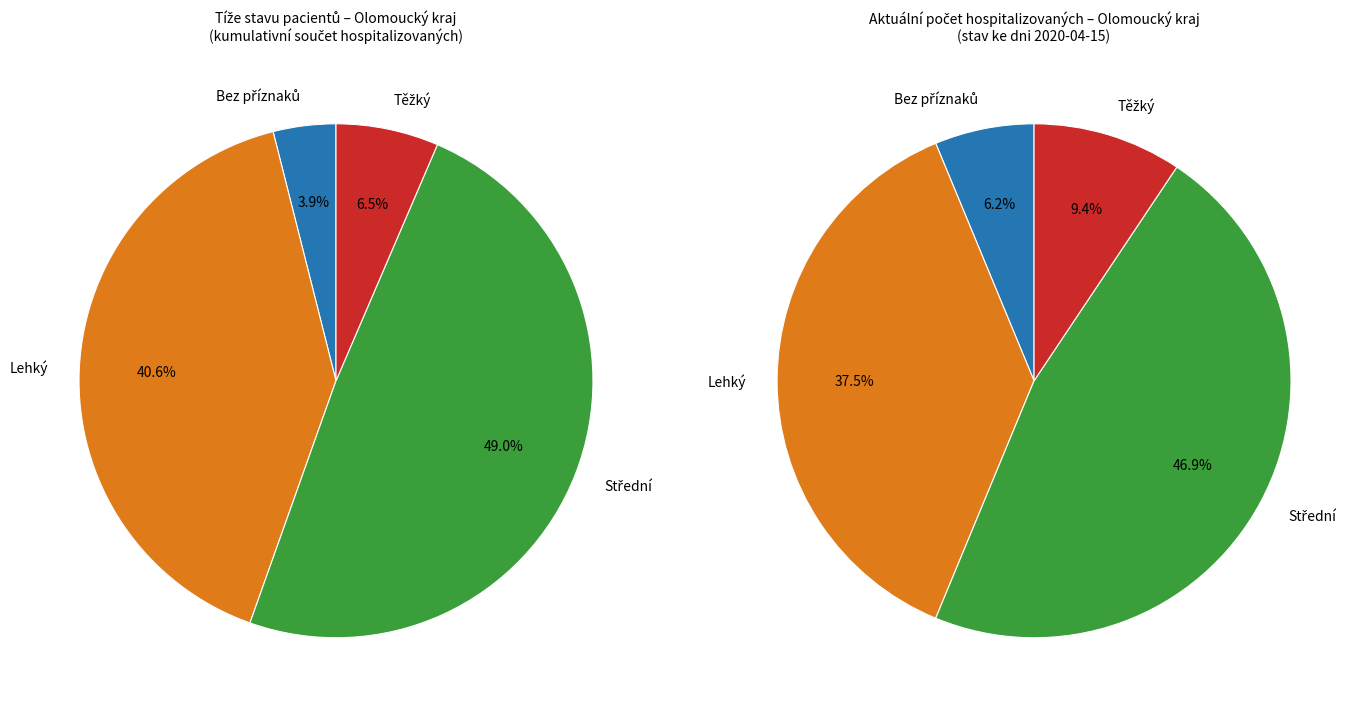

Is there a majority slice in this chart?

No